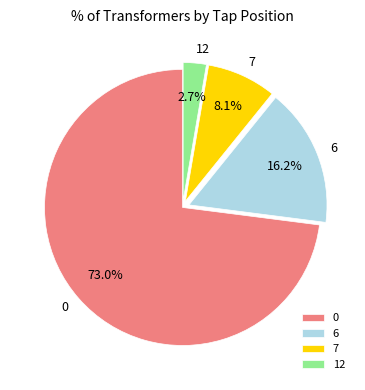

True or false: 0 accounts for 73% of the total.

True